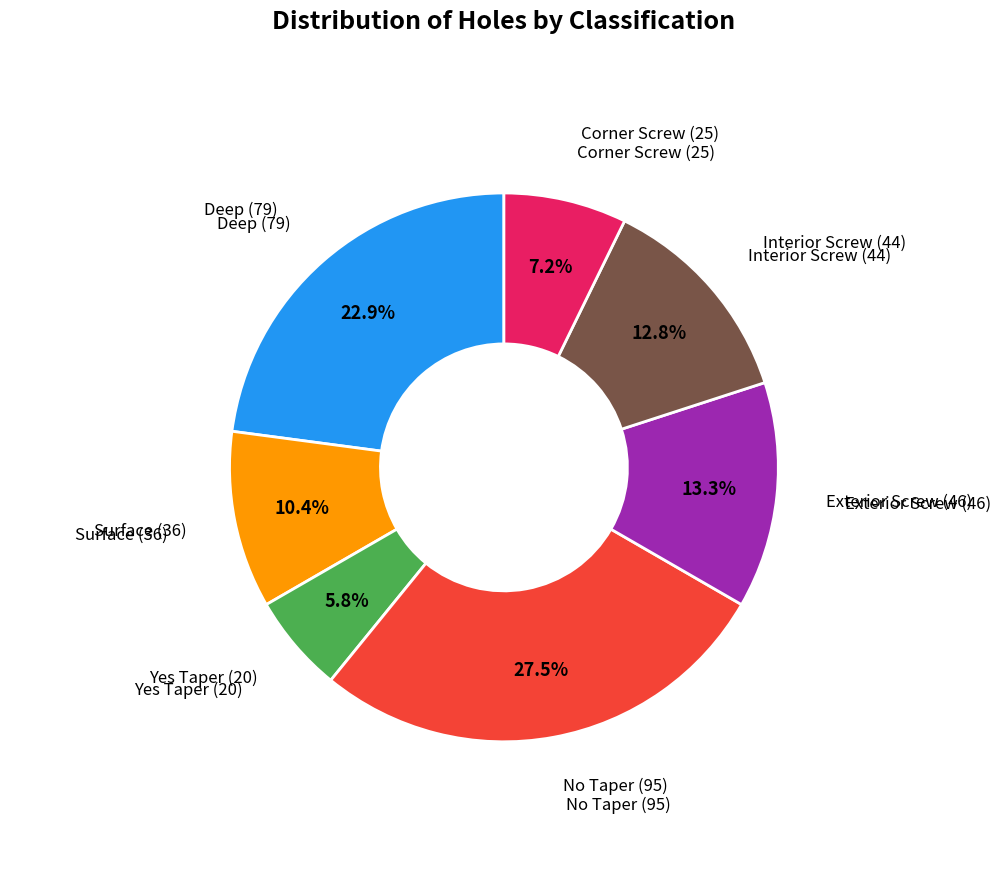

Does any single category account for the majority?

No